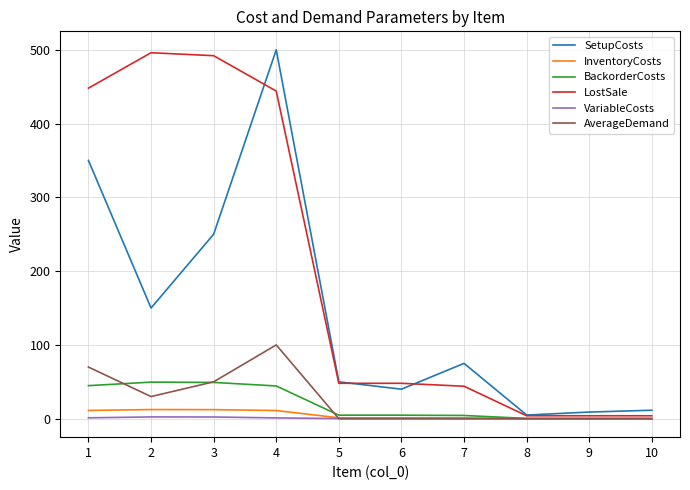

What is the highest value of the InventoryCosts series?

12.4